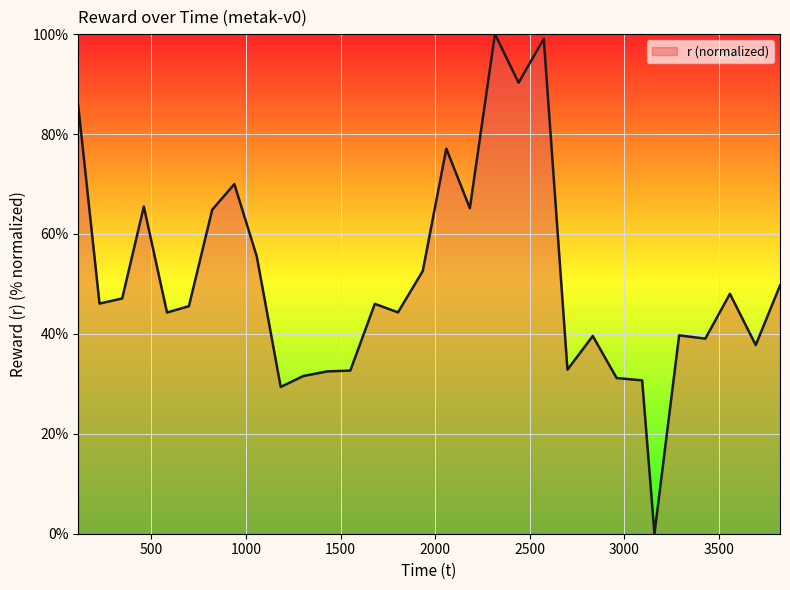

What is the difference between the maximum and minimum values?

100.0